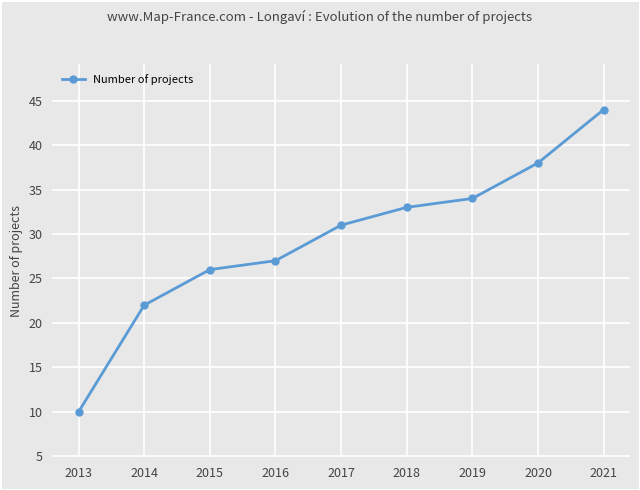

Does the chart have visible grid lines?

Yes